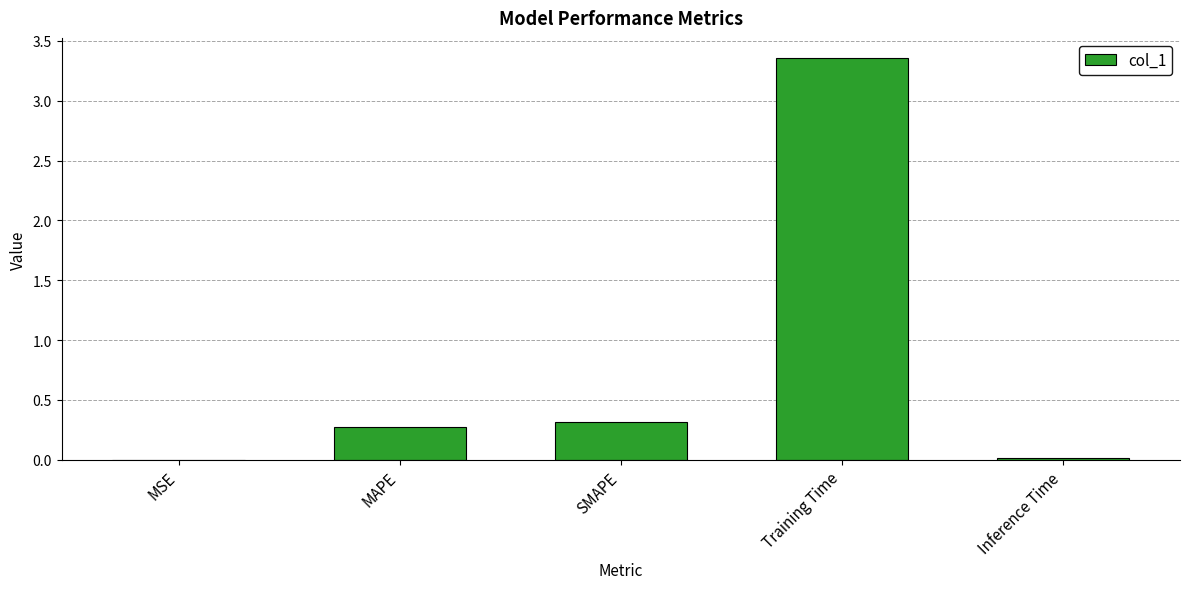

Which has a higher value, Training Time or MSE?

Training Time